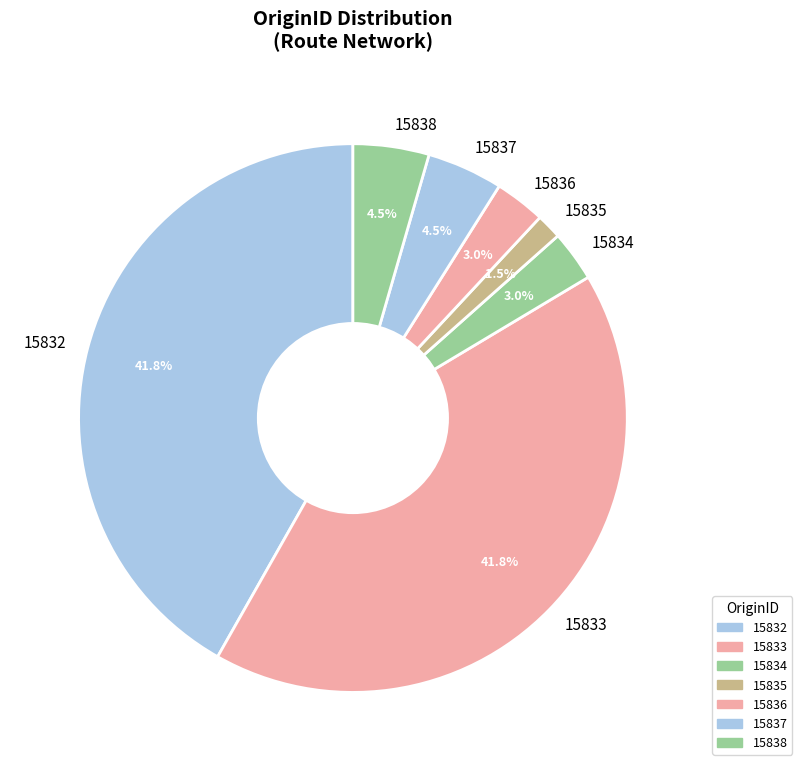

Does any single category account for the majority?

No